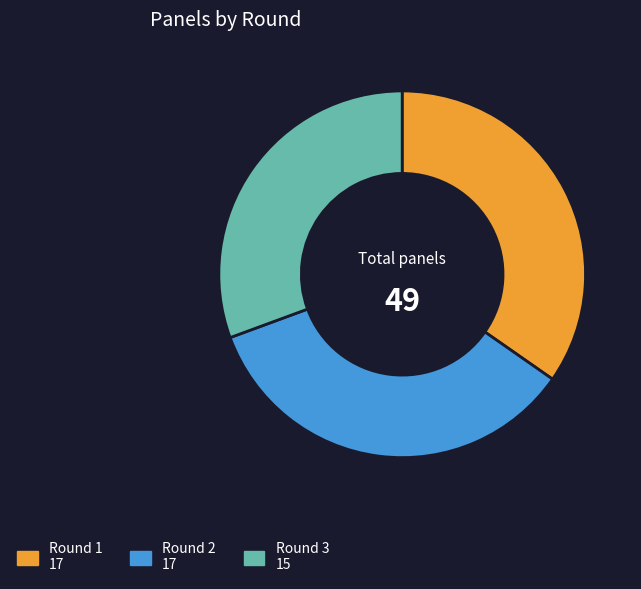

What is the ratio of the value at Round 2 to the value at Round 3?

1.1